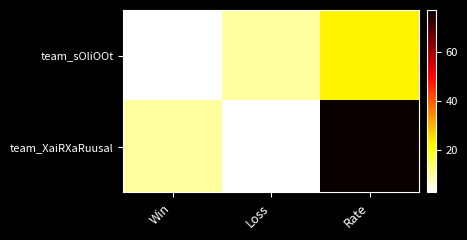

What is the total value across all series at Rate?

100